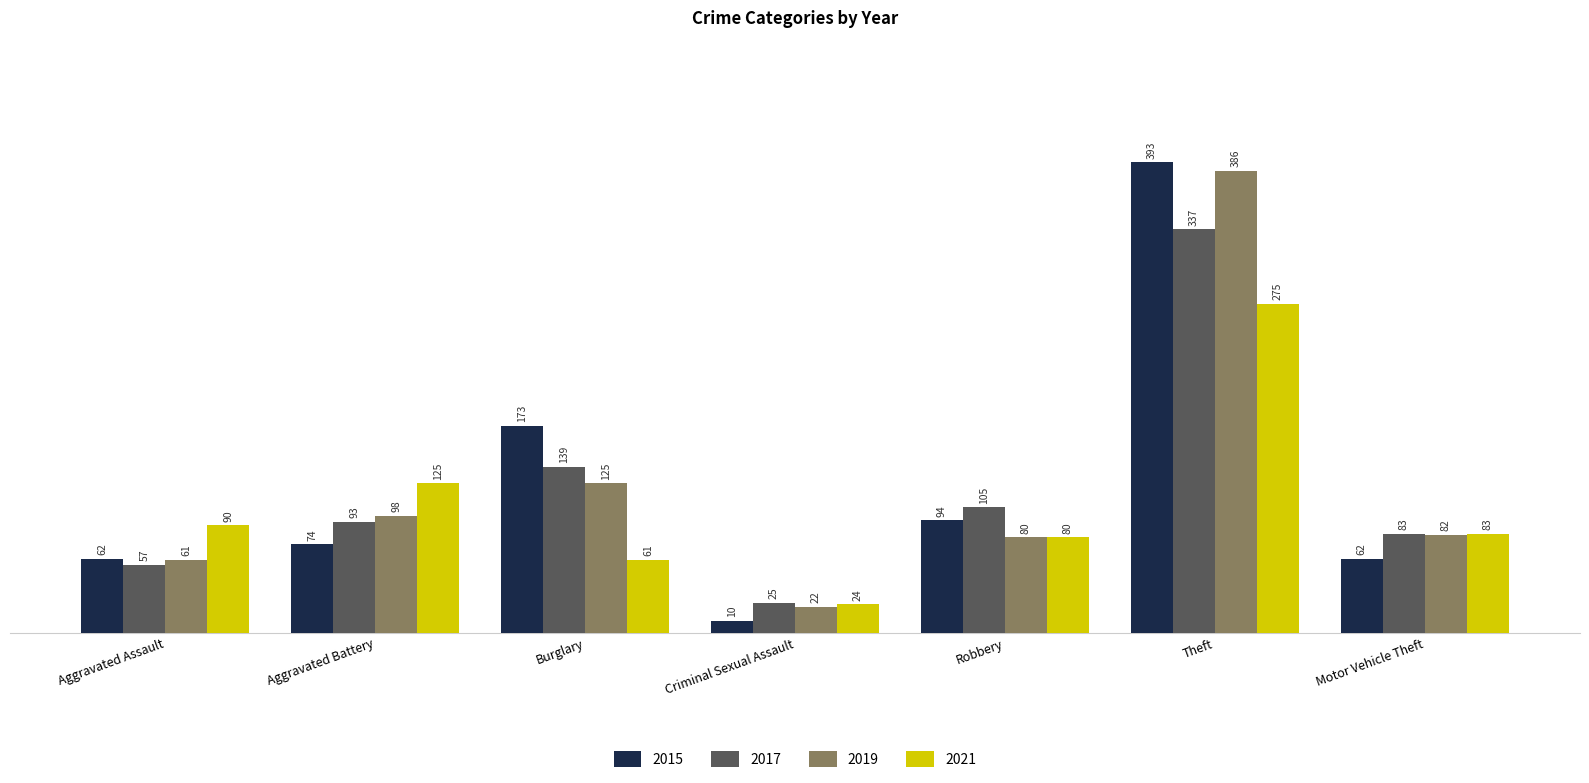

Is the value of 2019 at Burglary greater than the value of 2021 at Theft?

No